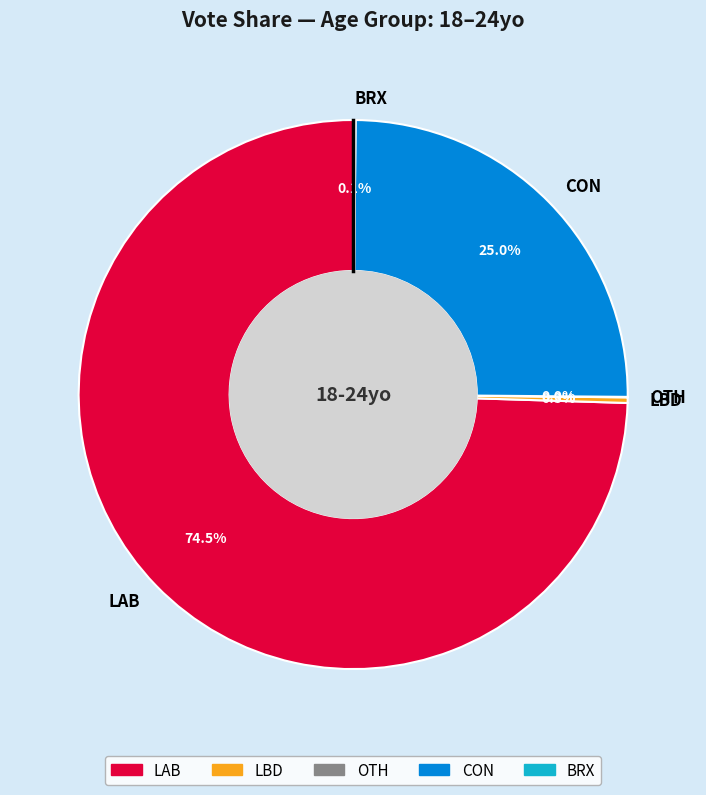

Does any single category account for the majority?

Yes